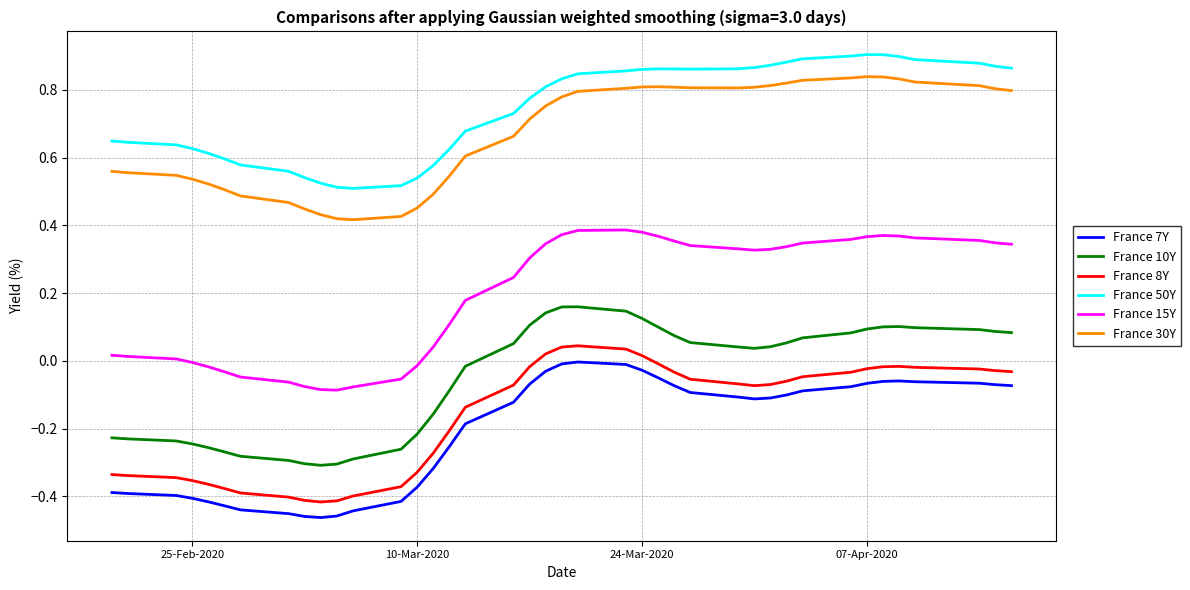

Which series has the largest total across all categories?

France 50Y